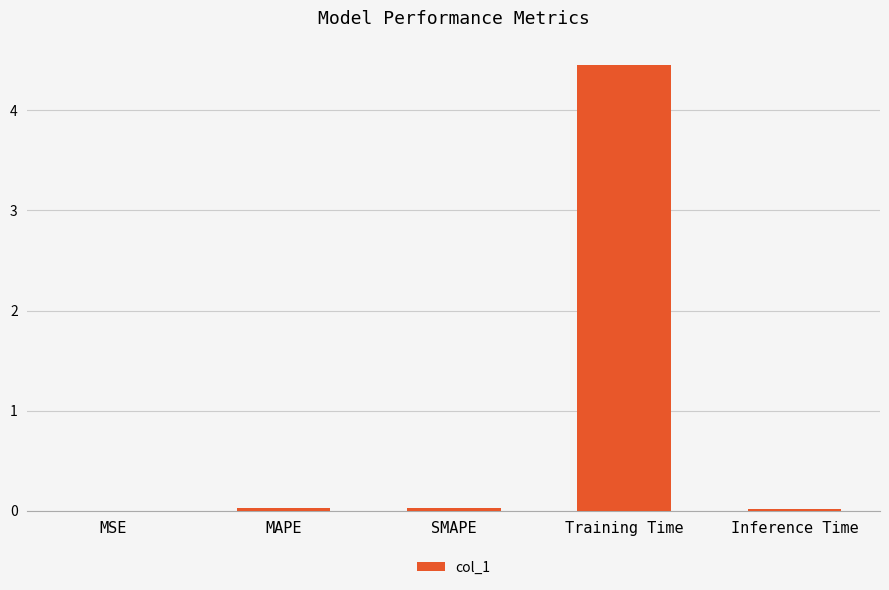

The value at Inference Time is 0.0. True or false?

True